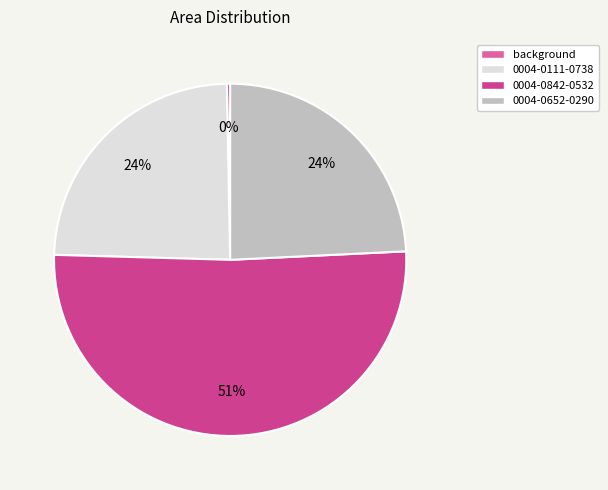

What is the largest slice in the pie chart?

0004-0842-0532